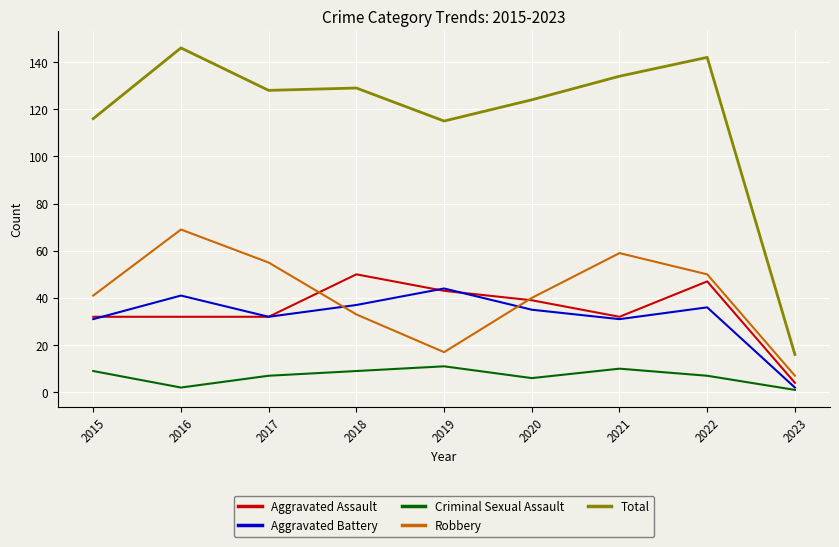

Which series changed the most between 2020 and 2023?

Total